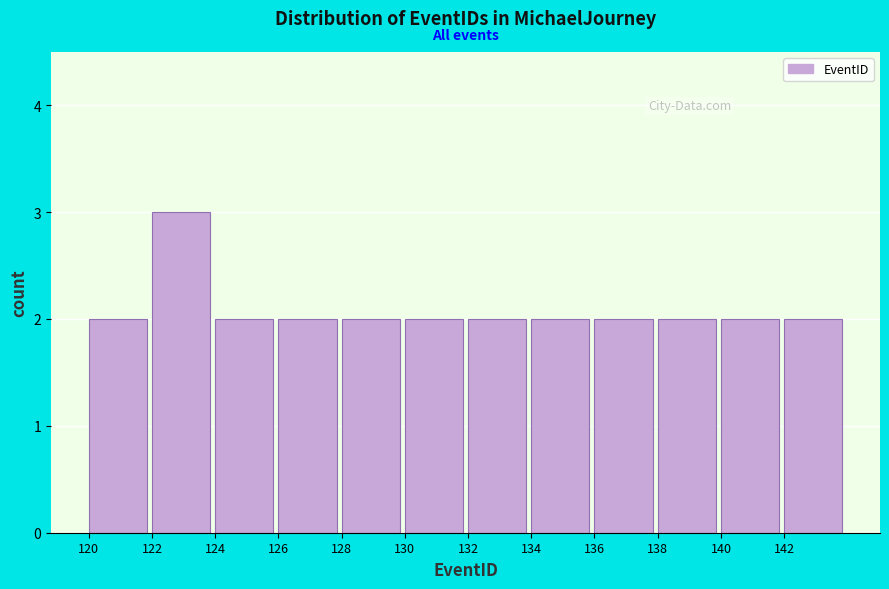

Reading left to right, transcribe this chart: for each bar, give the range it covers on the x-axis and its height. The values are not printed on the chart, so give them approximately, as read against the axis.

120 to 122: 2
122 to 124: 3
124 to 126: 2
126 to 128: 2
128 to 130: 2
130 to 132: 2
132 to 134: 2
134 to 136: 2
136 to 138: 2
138 to 140: 2
140 to 142: 2
142 to 144: 2